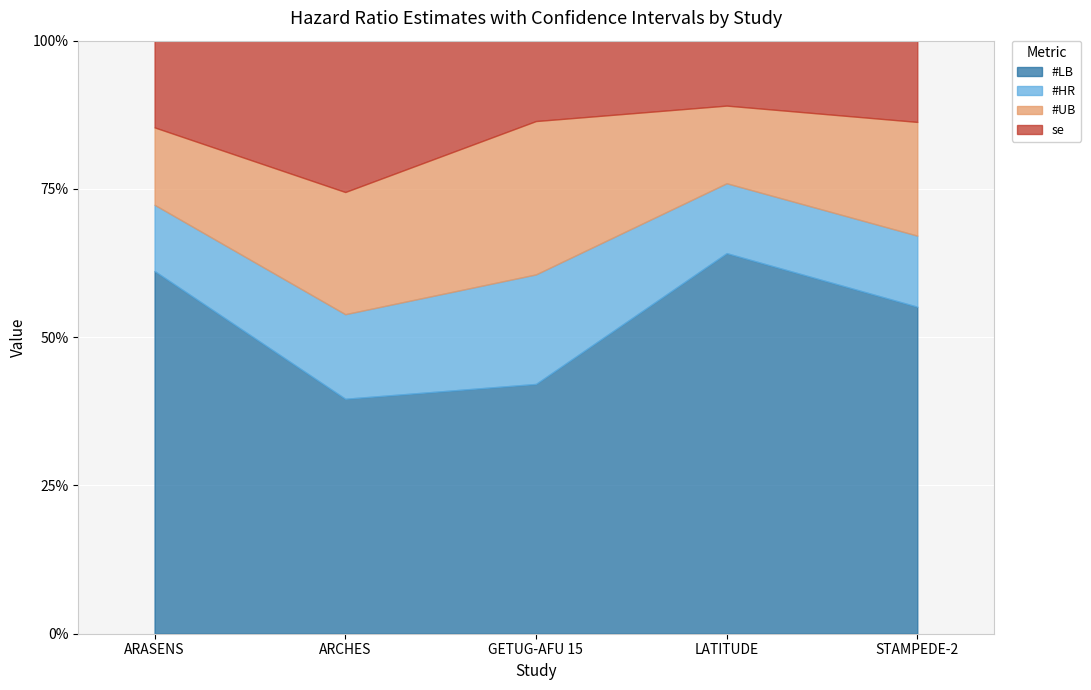

What position from the left is GETUG-AFU 15?

3